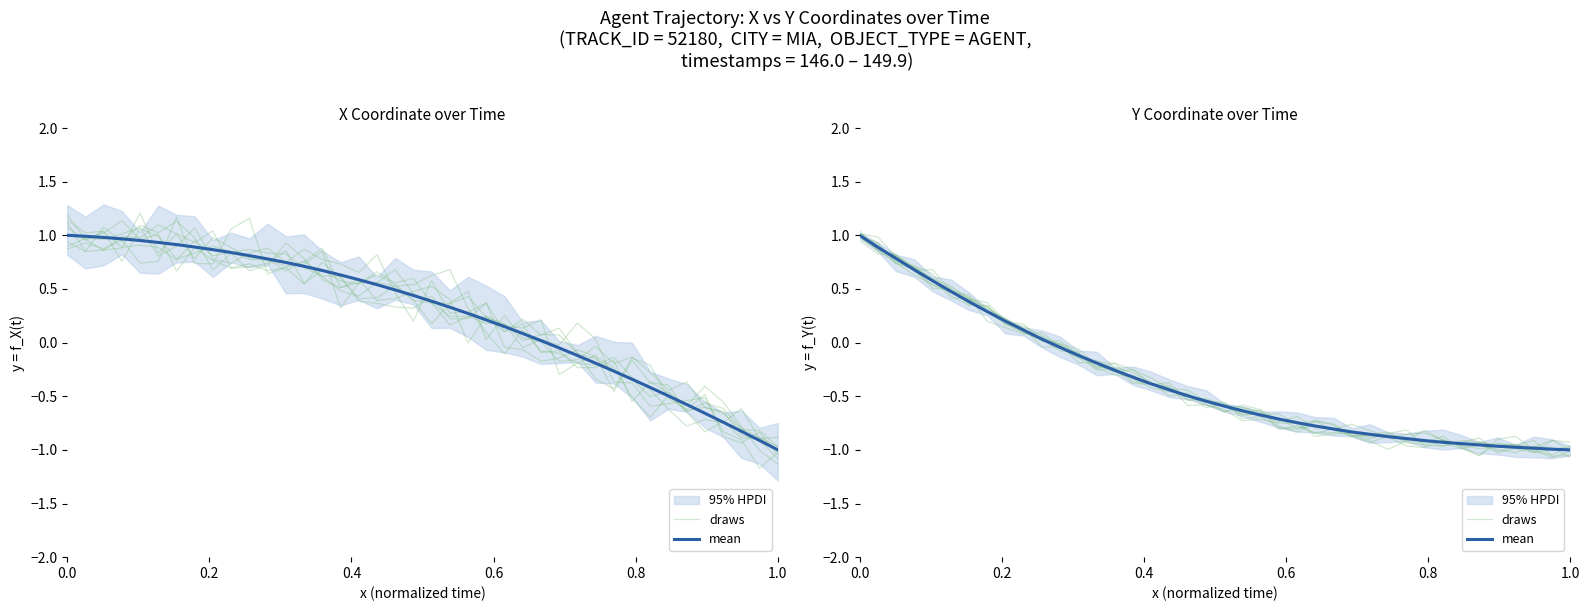

How many times do draws and mean cross each other?

21